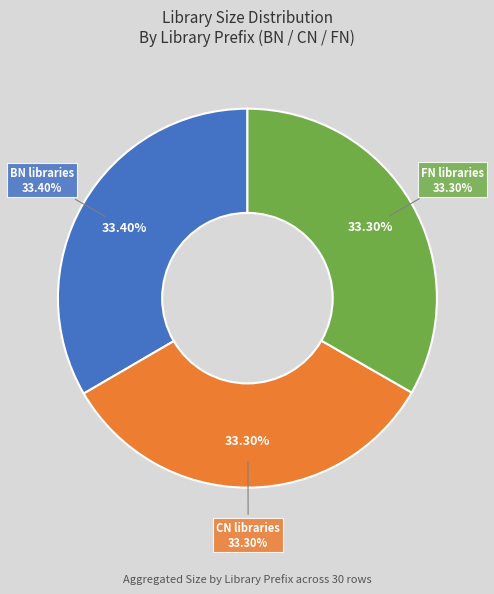

The BN-1 slice represents 28% of the pie. True or false?

False